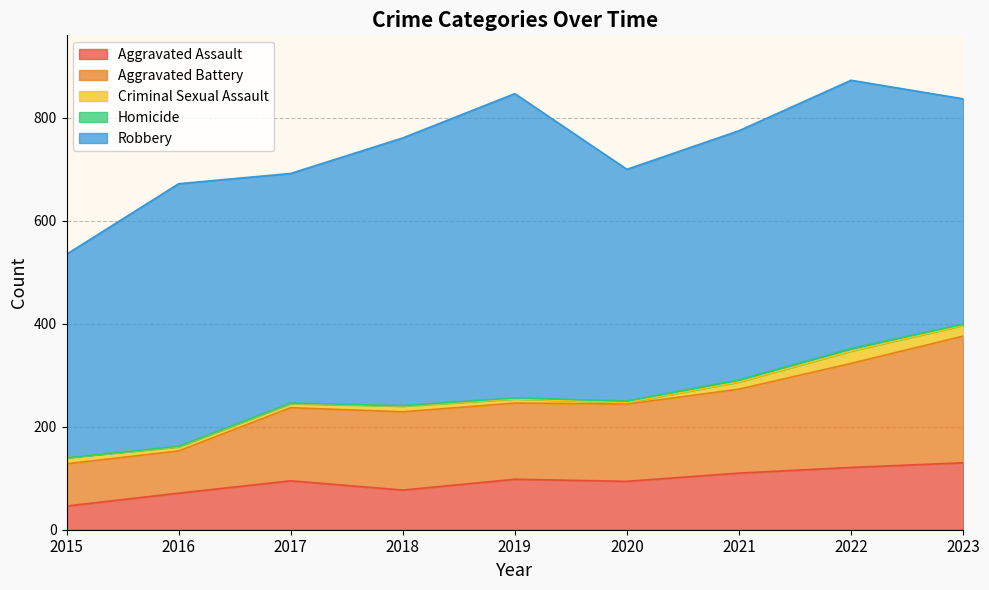

List the labels in order of Aggravated Battery value, smallest first.

2015, 2016, 2017, 2019, 2020, 2018, 2021, 2022, 2023